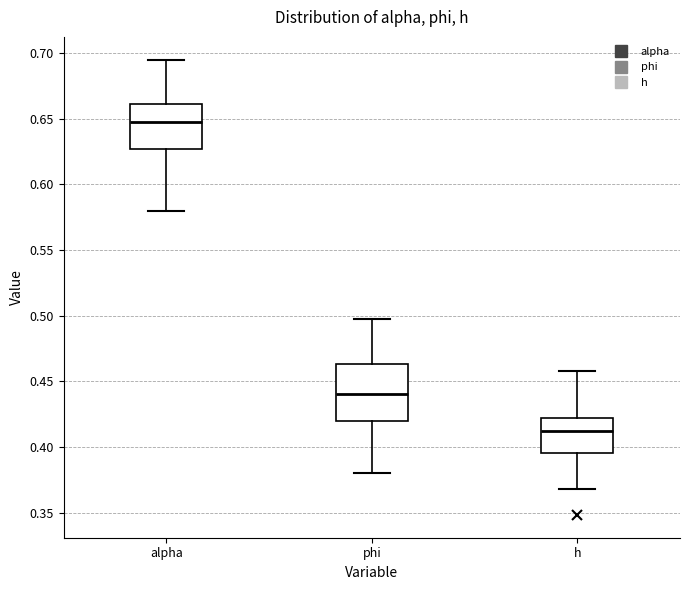

Which box's median line is the lowest?

h